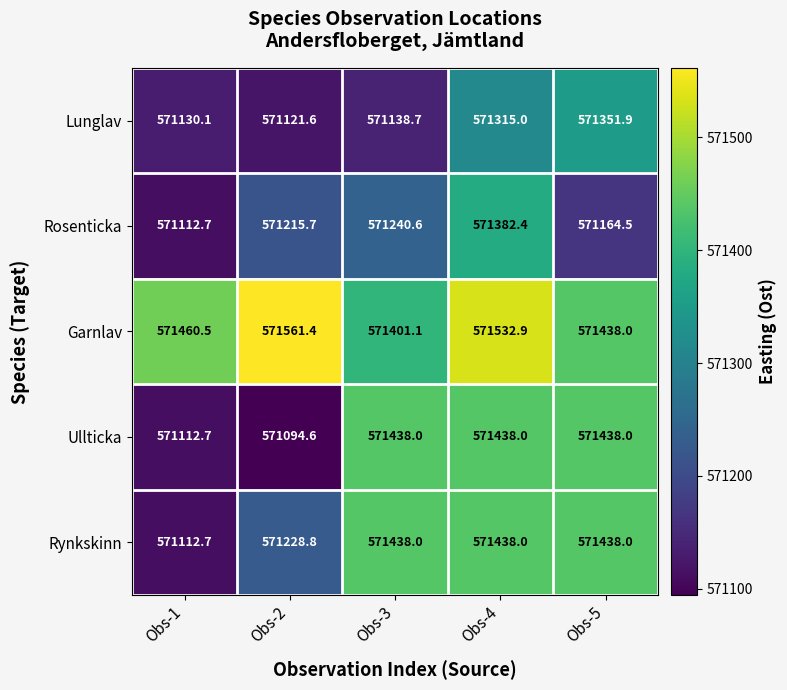

The value of Rosenticka at Obs-4 is 571382.4. True or false?

True